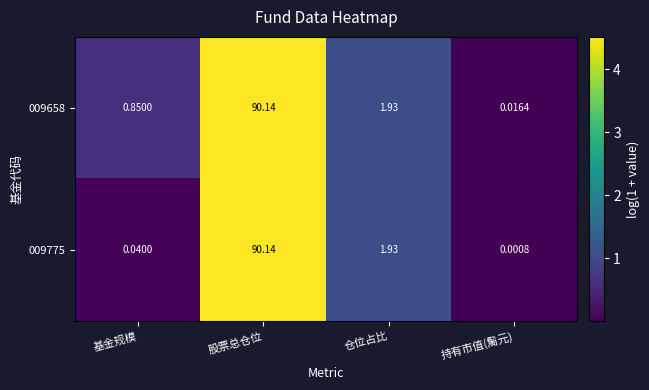

At which label is 009775 closest to 45?

仓位占比